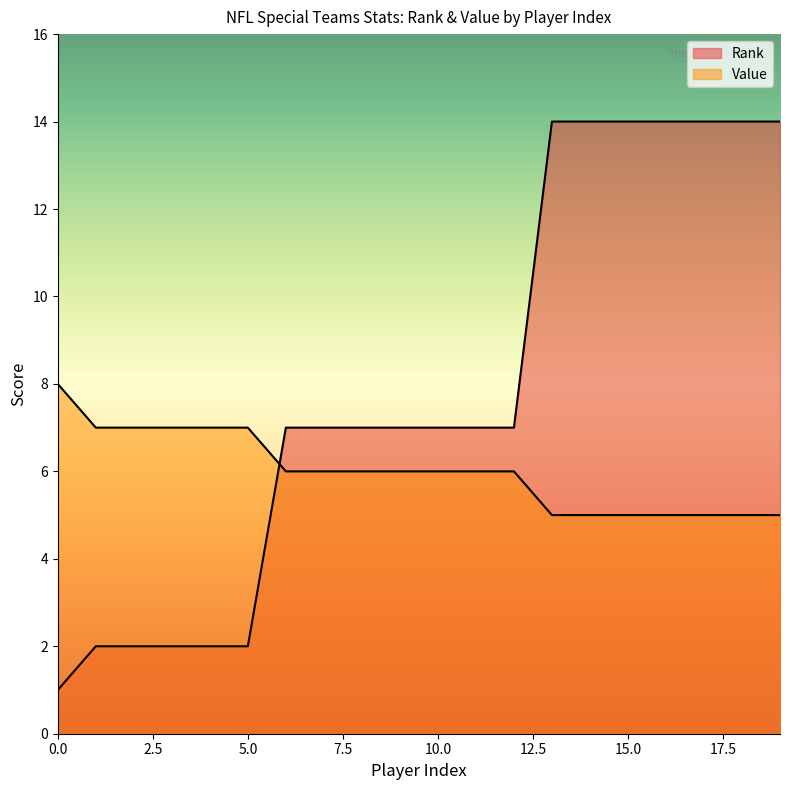

True or false: Rank has more than 0 points higher than both neighbors.

False